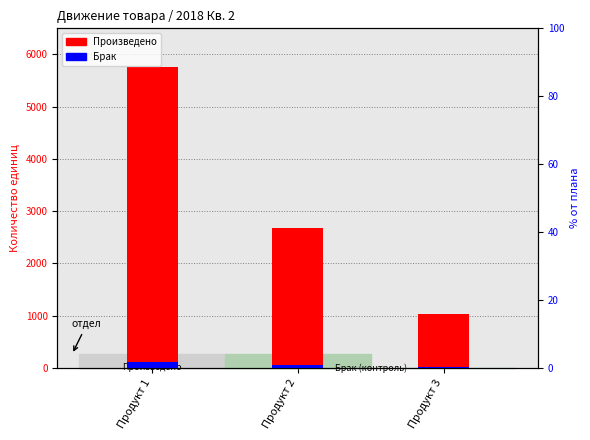

What is the total value across all series at Продукт 2?

2835.4